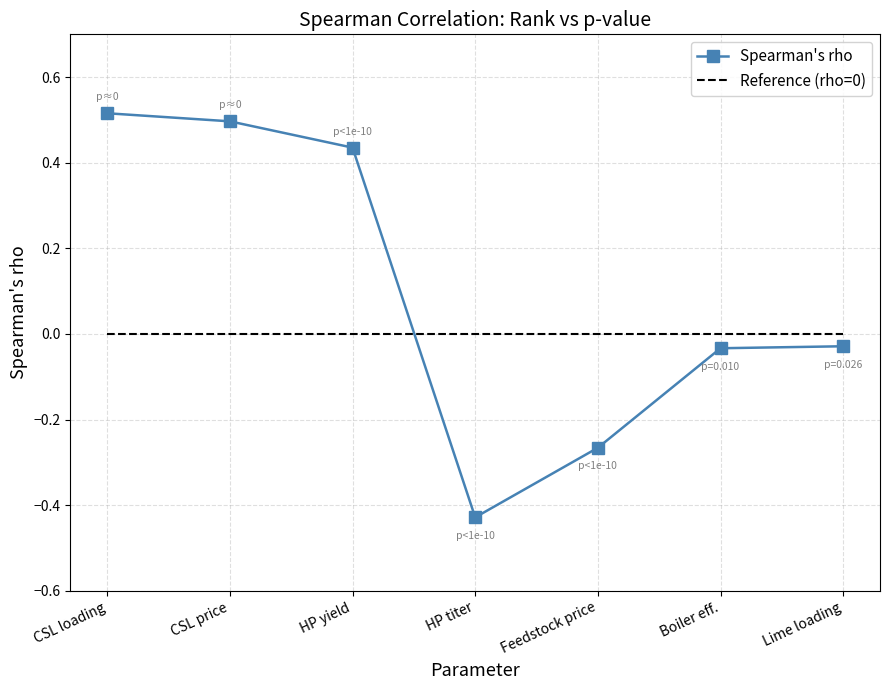

True or false: Spearman's rho has a value of -0.3 at HP titer.

False